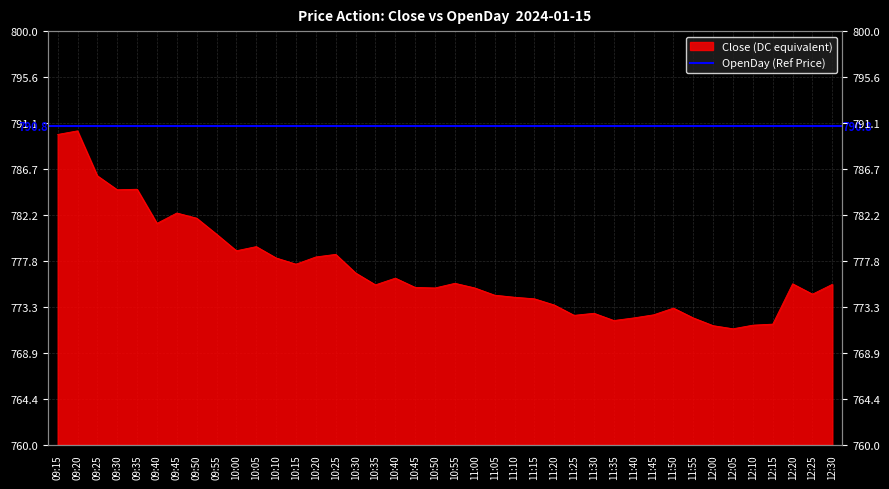

Reading left to right, extract all data points from this chart.

790.0	790.4	786.0	784.6	784.7	781.4	782.4	781.9	780.4	778.8	779.1	778.0	777.5	778.1	778.4	776.6	775.5	776.1	775.2	775.1	775.6	775.1	774.5	774.2	774.1	773.5	772.5	772.7	772.0	772.2	772.5	773.2	772.2	771.5	771.2	771.5	771.6	775.5	774.5	775.5